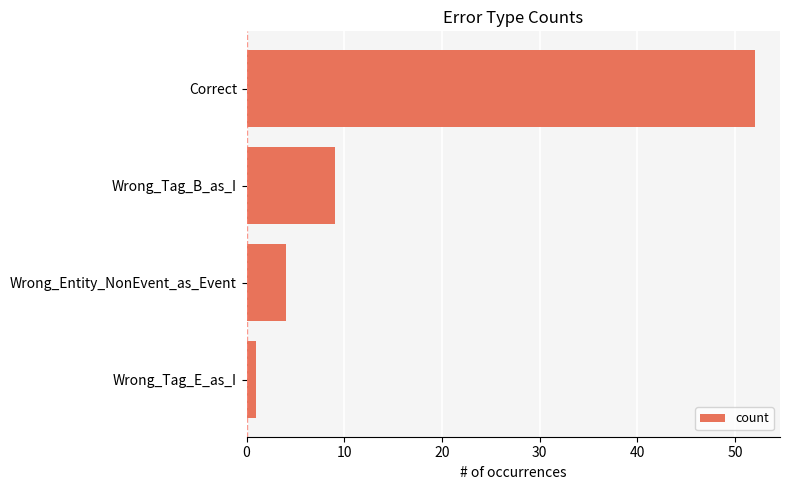

Rank the categories by value from lowest to highest.

Wrong_Tag_E_as_I, Wrong_Entity_NonEvent_as_Event, Wrong_Tag_B_as_I, Correct